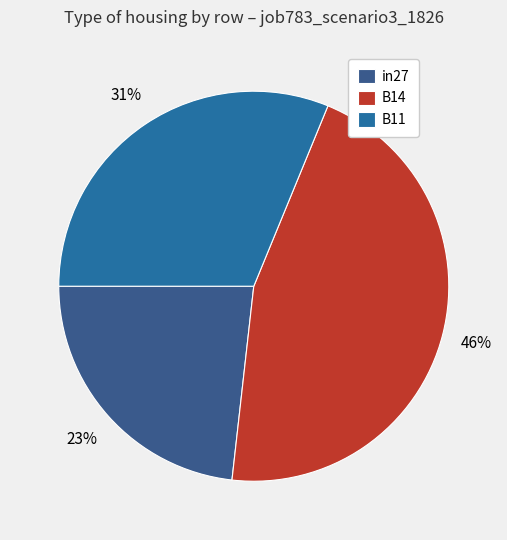

Combined, do in27 and B11 account for over 50%?

Yes